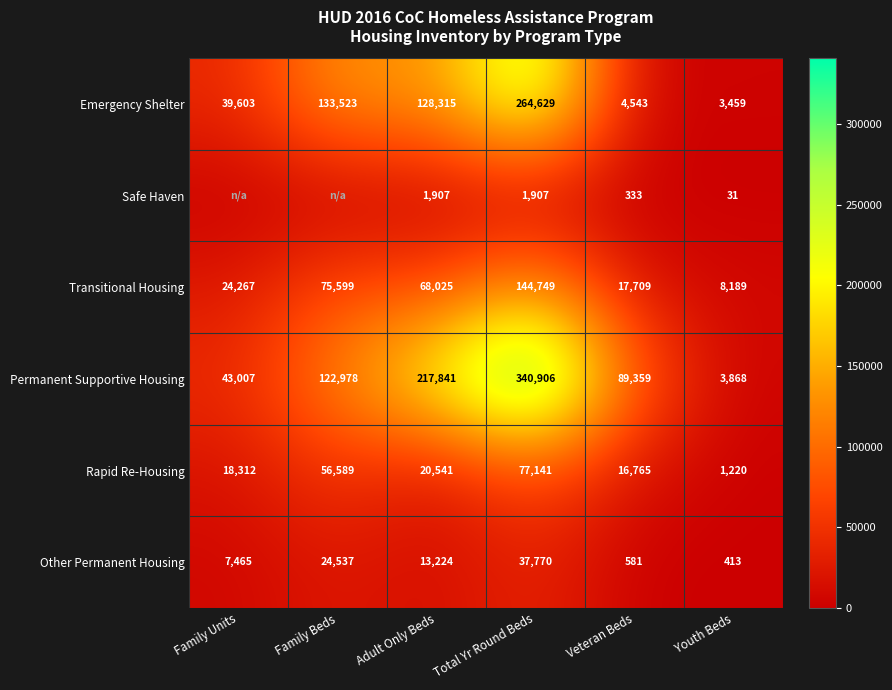

What is the difference between the maximum and minimum values in the Emergency Shelter series?

261170